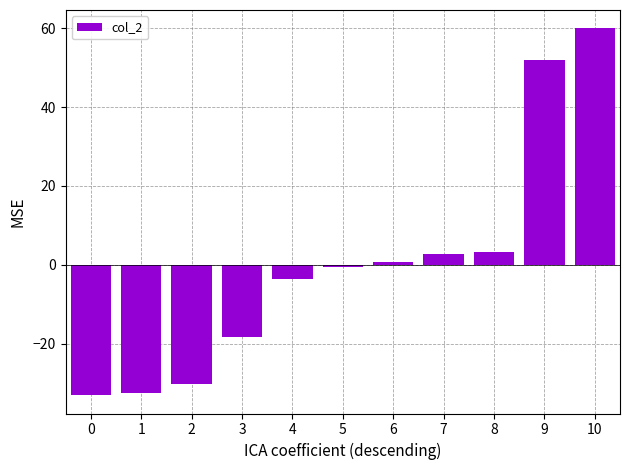

What is the change in value from 0 to 7?

+35.9